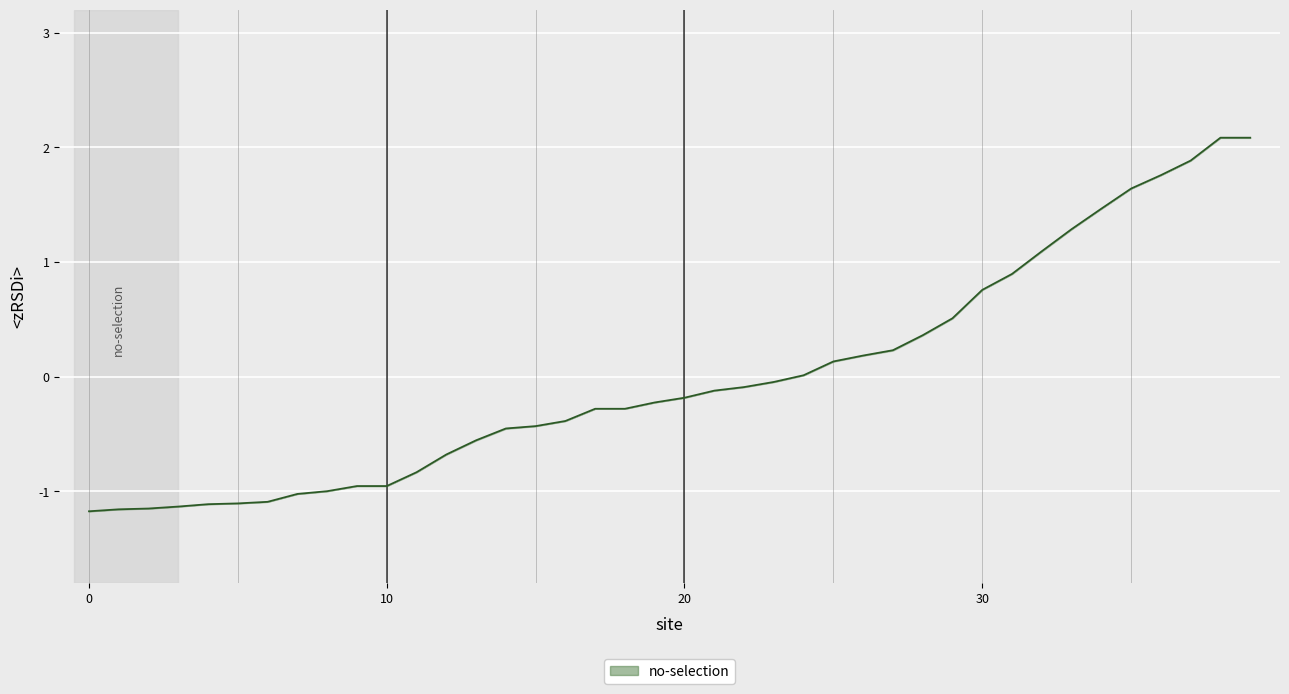

How many positive values are there?

16